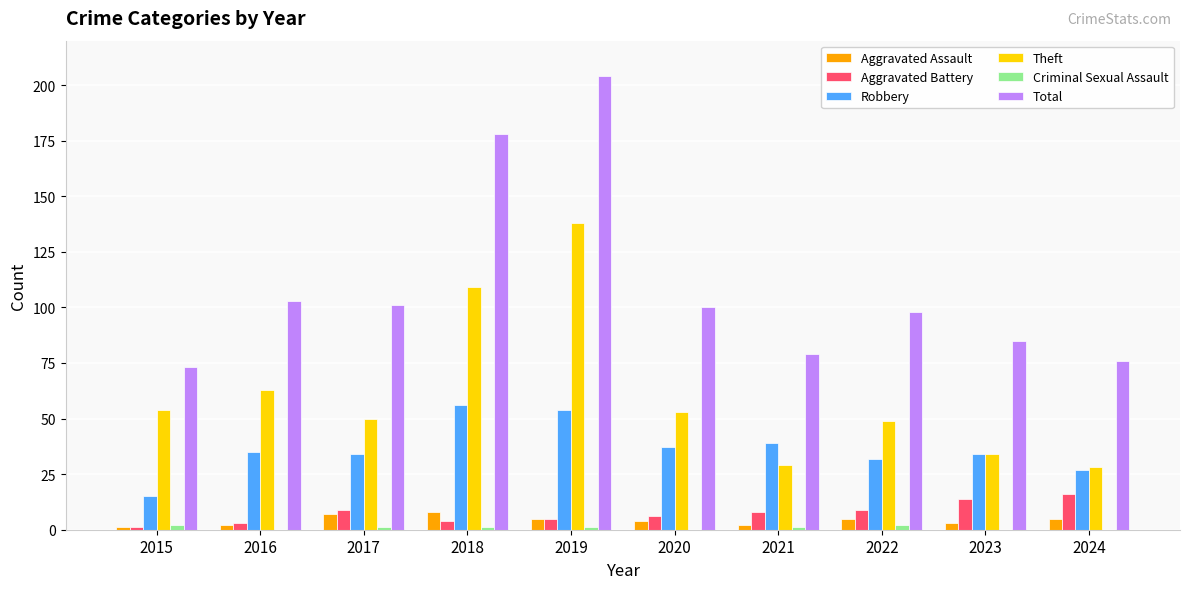

Which label corresponds to the largest value in the chart?

2019